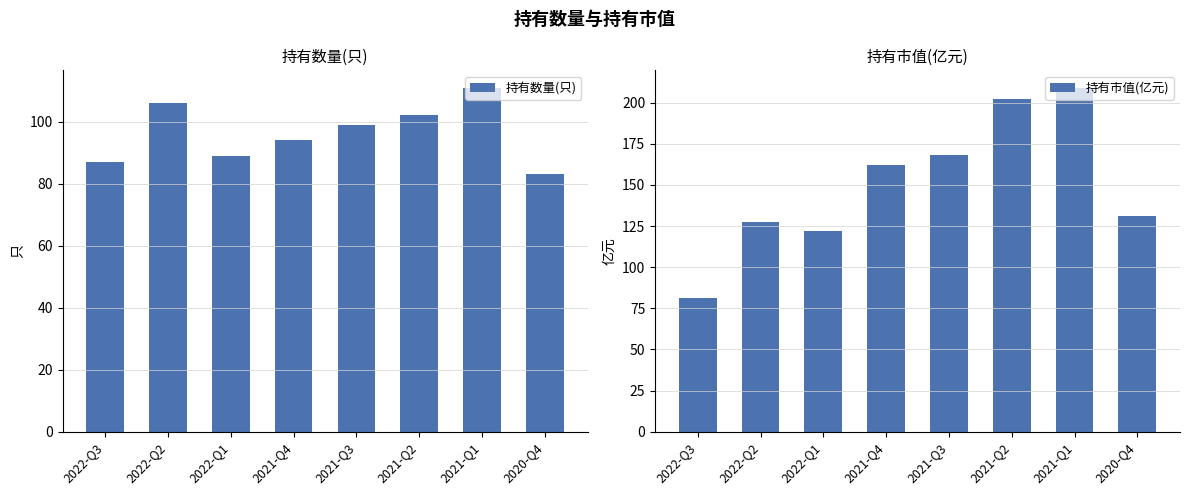

Where does the 持有数量(只) series first go above 99?

2022-Q2